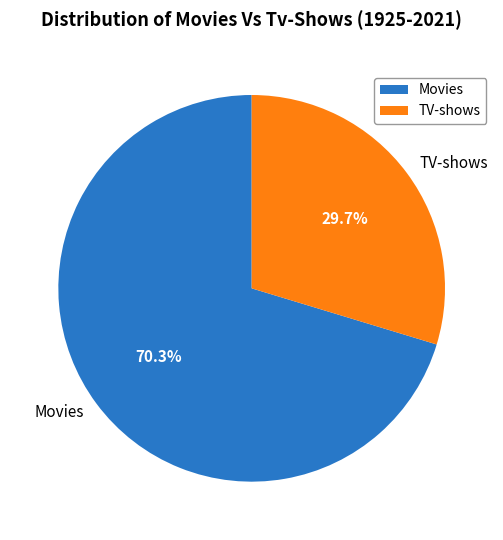

How many slices are in this pie chart?

2